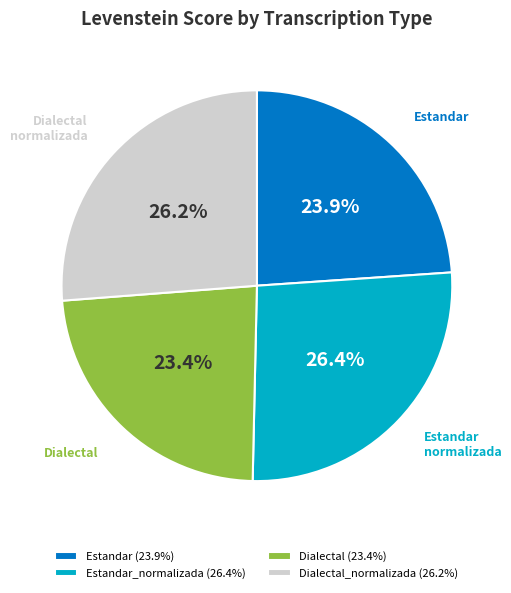

How many slices are in this pie chart?

4